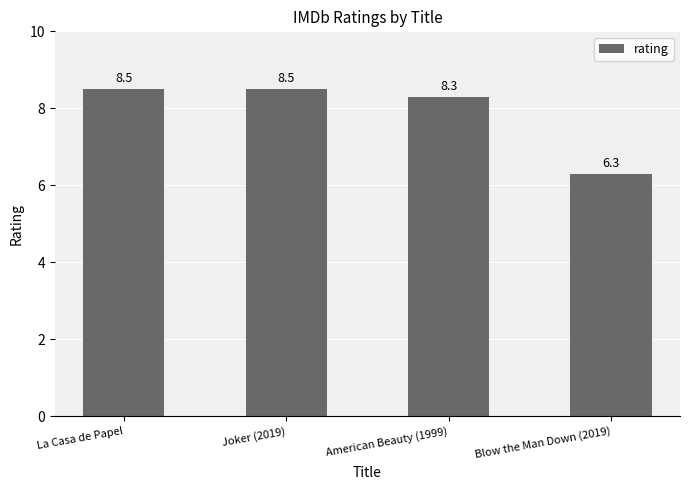

What is the change in value from La Casa de Papel to Blow the Man Down (2019)?

-2.2